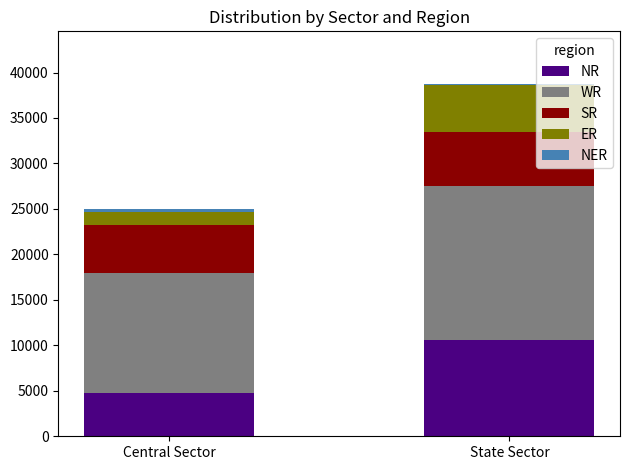

What is the sum of all NR values?

15327